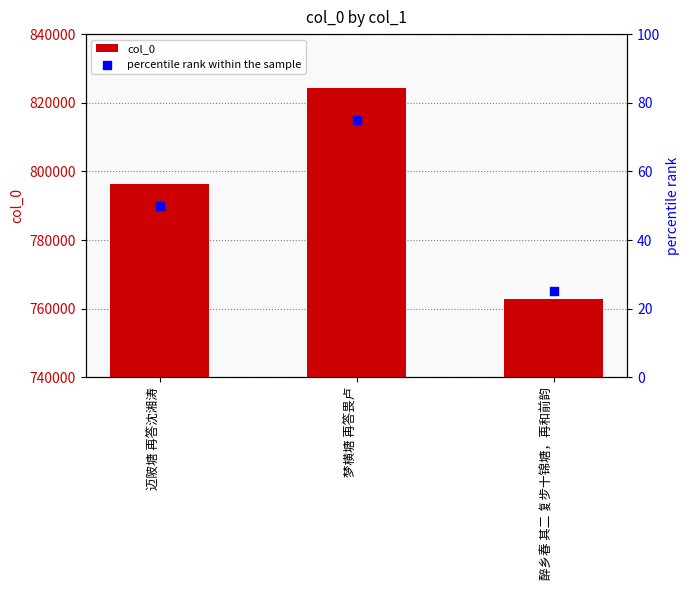

Which series has the largest total across all categories?

col_0